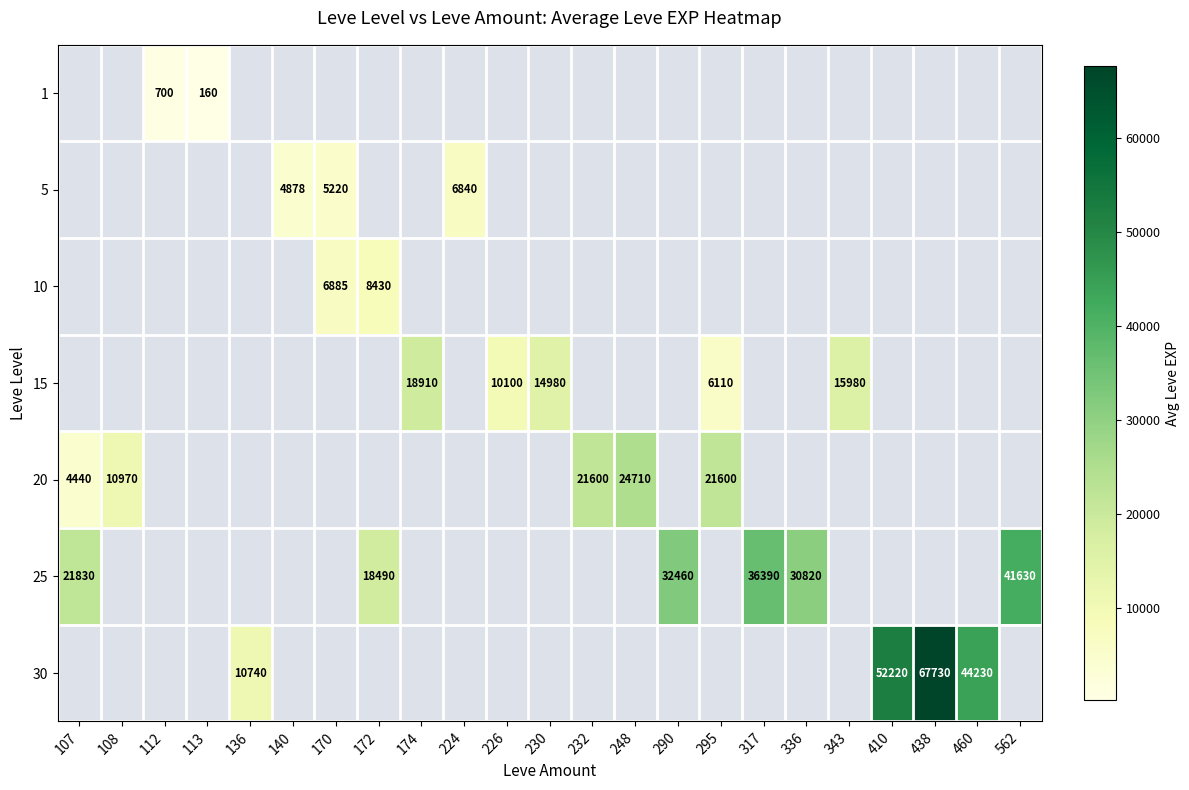

What is the greatest value displayed?

67730.0